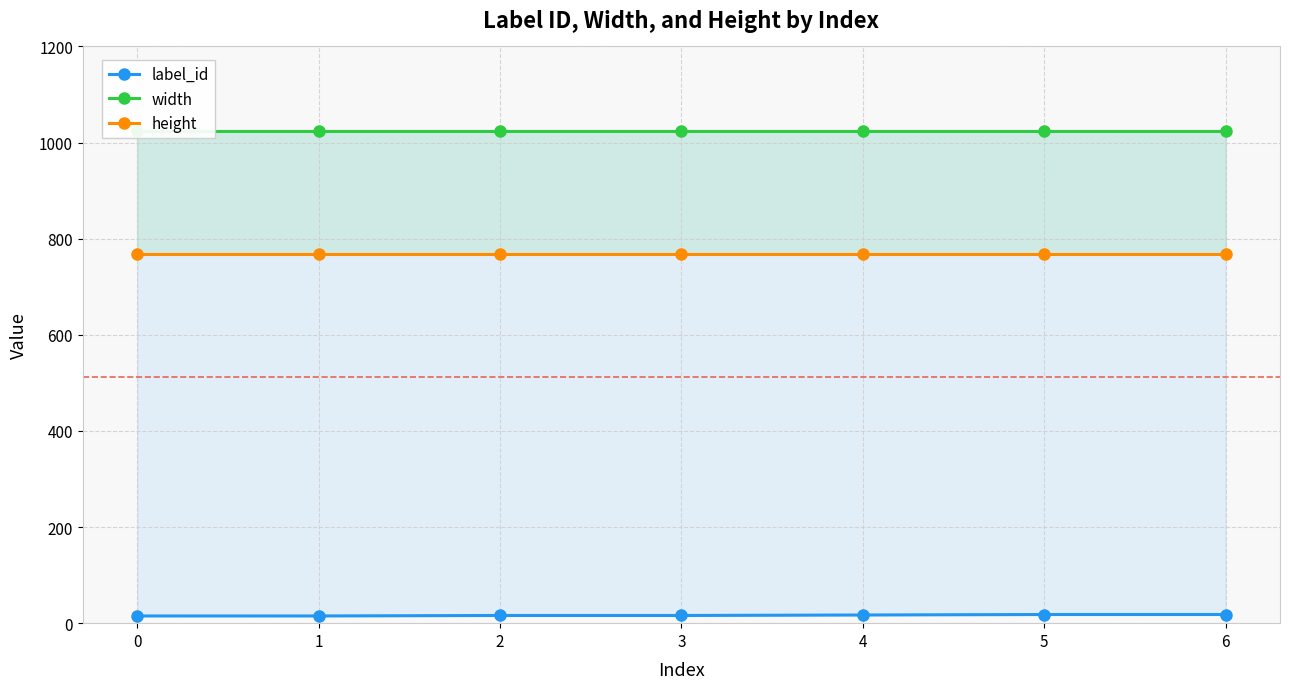

Rank the series by their average value, from highest to lowest.

width, height, label_id